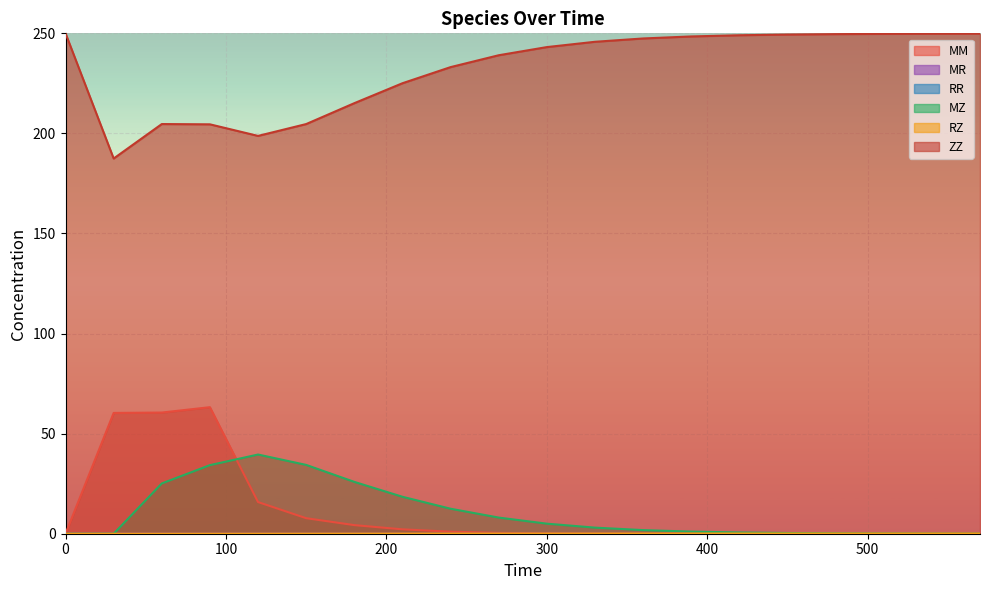

Between 540 and 570, which series saw the biggest shift?

ZZ